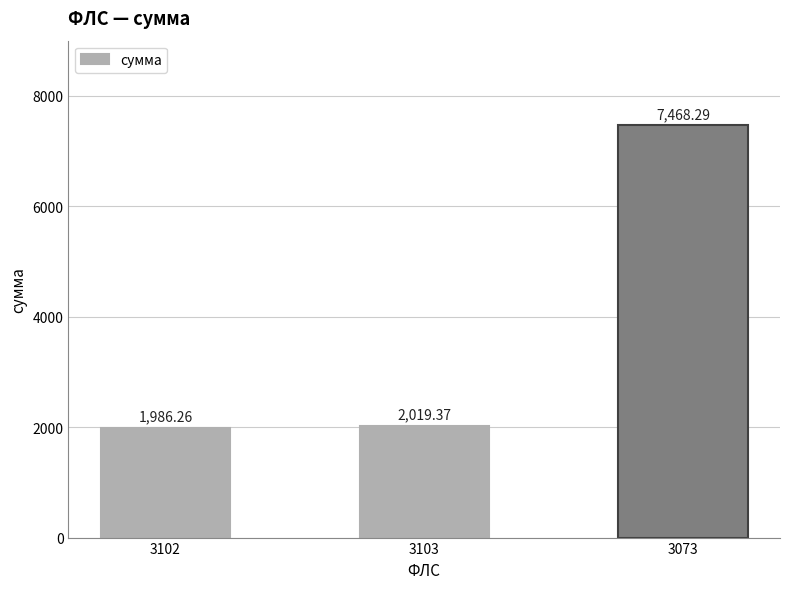

What is the change in value from 3103 to 3073?

+5448.9